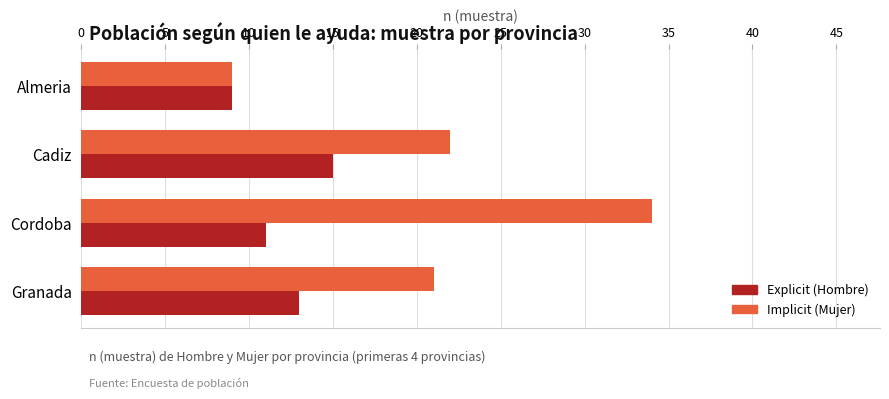

How many series are shown in this chart?

2